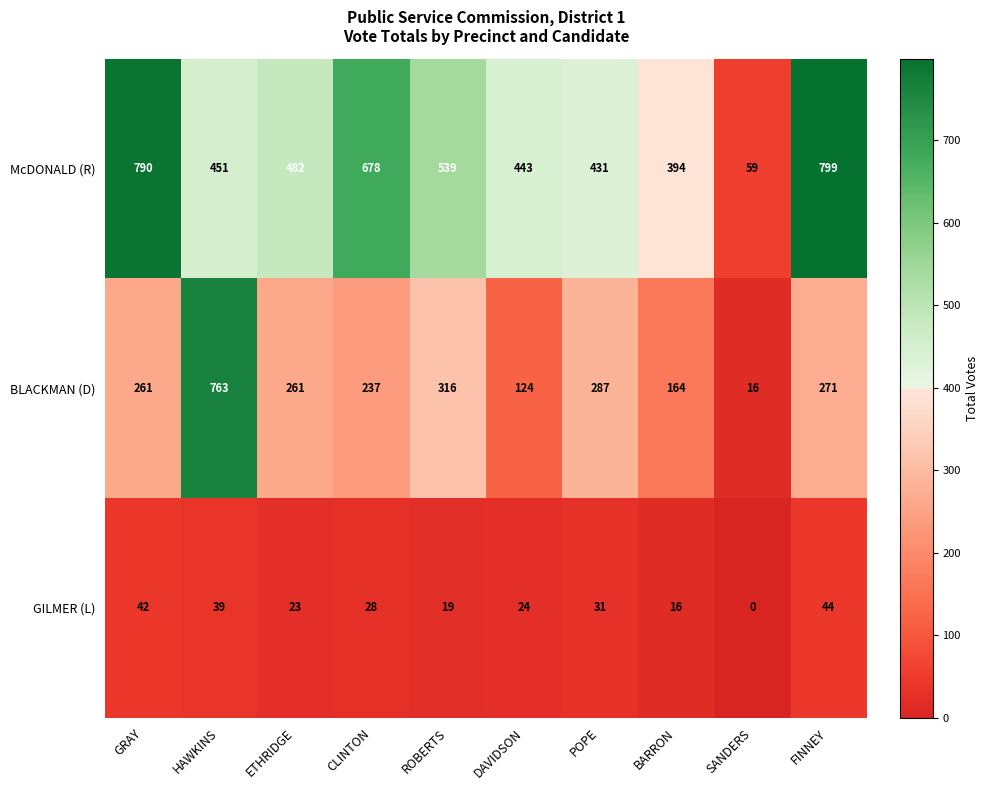

How many values in the BLACKMAN (D) series are below 261?

4